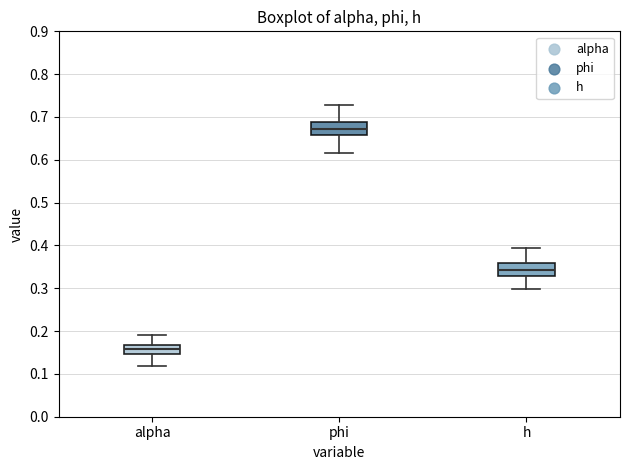

Reading left to right, transcribe this box plot: for each box, give where its median line is, the range the box spans, and where its two whiskers end, as read against the y-axis. The values are not printed on the chart, so give them approximately, as read against the axis.

alpha: median 0.16, box 0.15 to 0.17, whiskers 0.12 to 0.19
phi: median 0.67, box 0.66 to 0.69, whiskers 0.62 to 0.73
h: median 0.34, box 0.33 to 0.36, whiskers 0.30 to 0.39